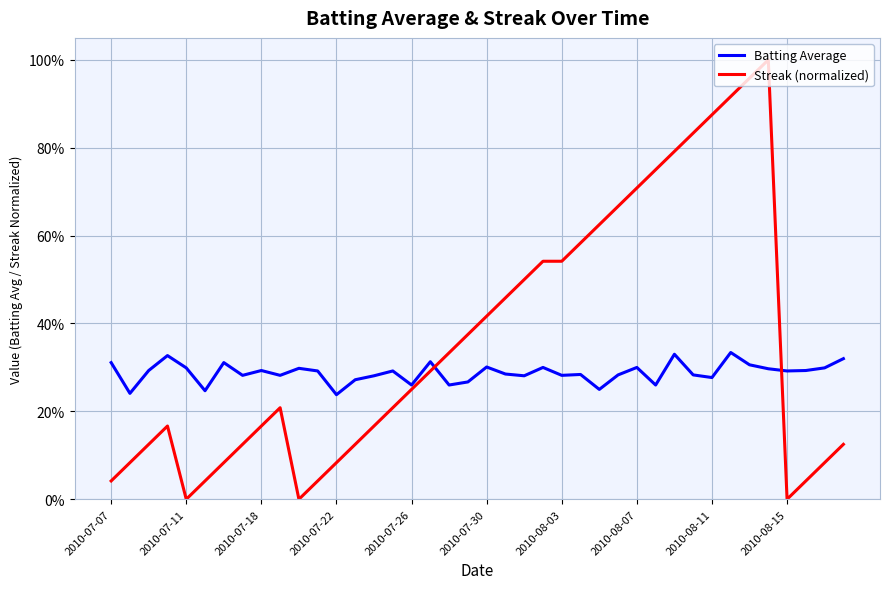

What is the difference between the maximum and minimum values in the Streak (normalized) series?

1.0